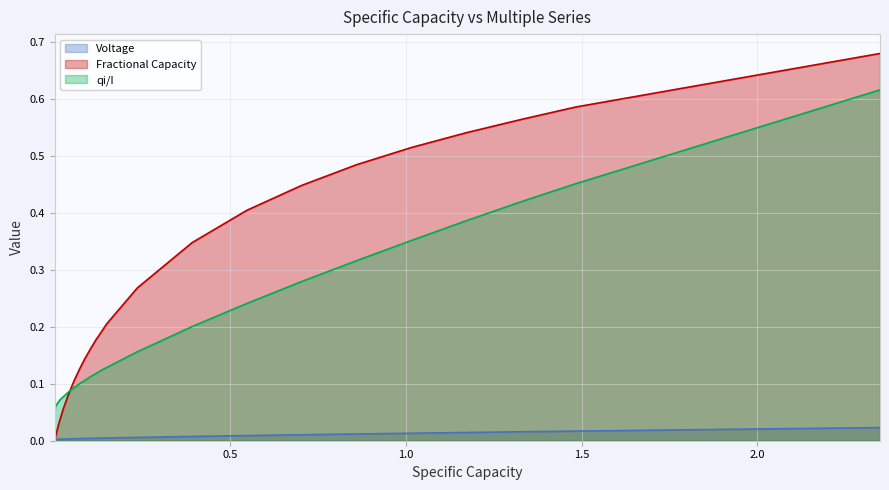

What are all the series names shown in the legend?

Voltage, Fractional Capacity, qi/I